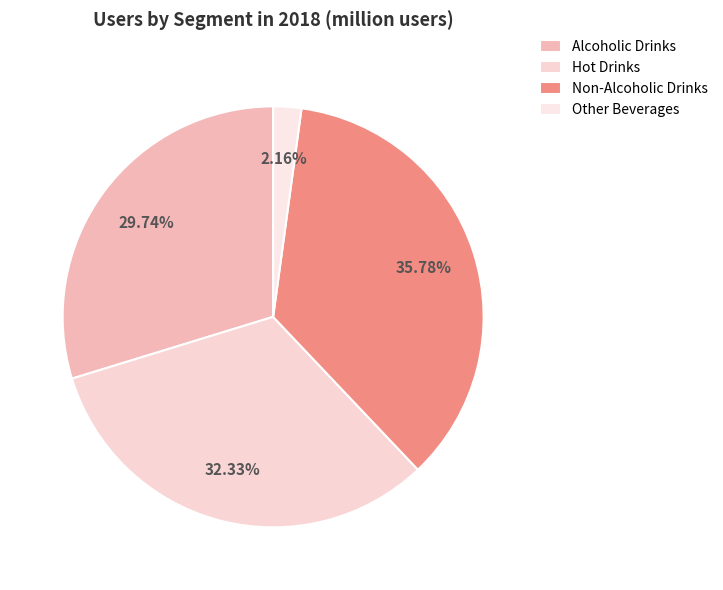

Does Alcoholic Drinks represent more than half of the total?

No